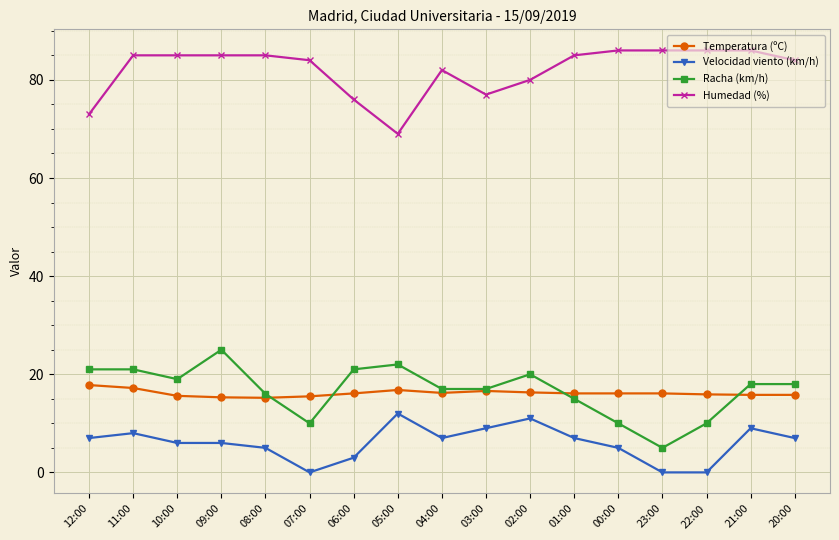

What is the greatest value displayed?

86.0